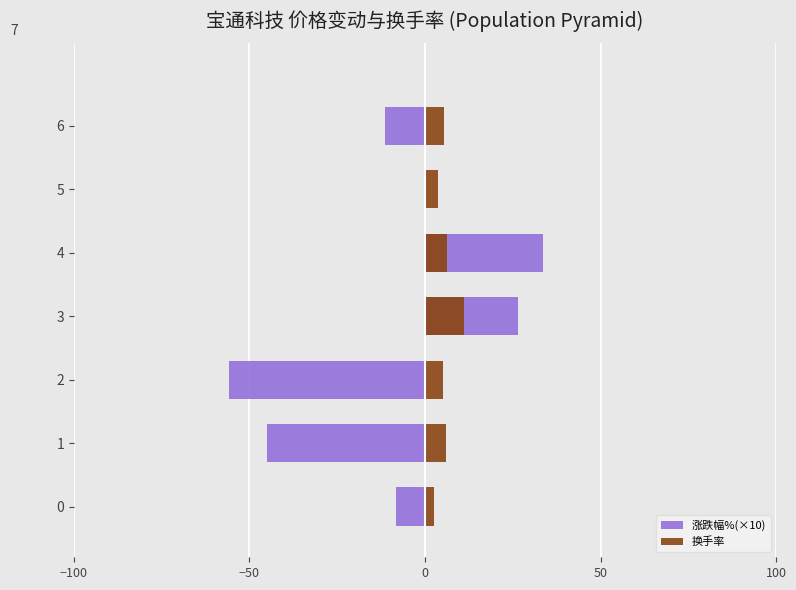

What is the spread (max minus min) of values at 5?

3.9